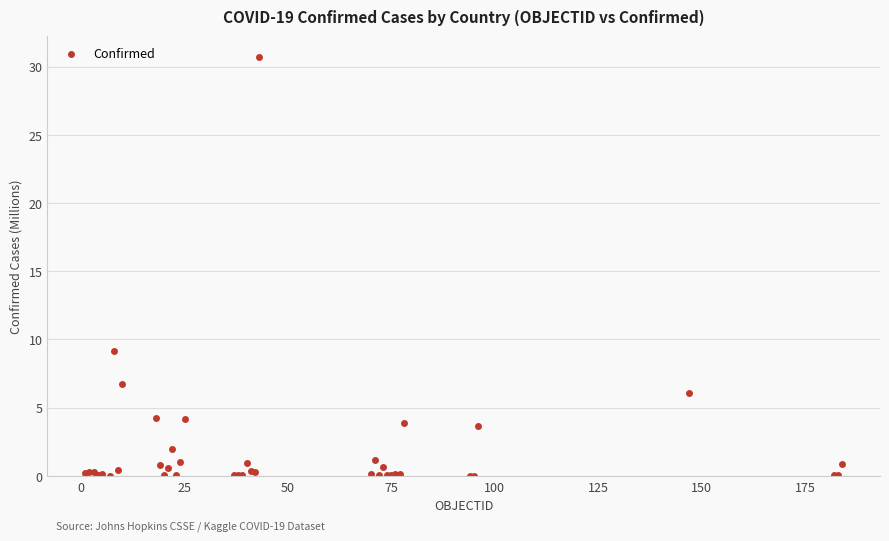

What Y value in the scatter plot is closest to 15?

9.1